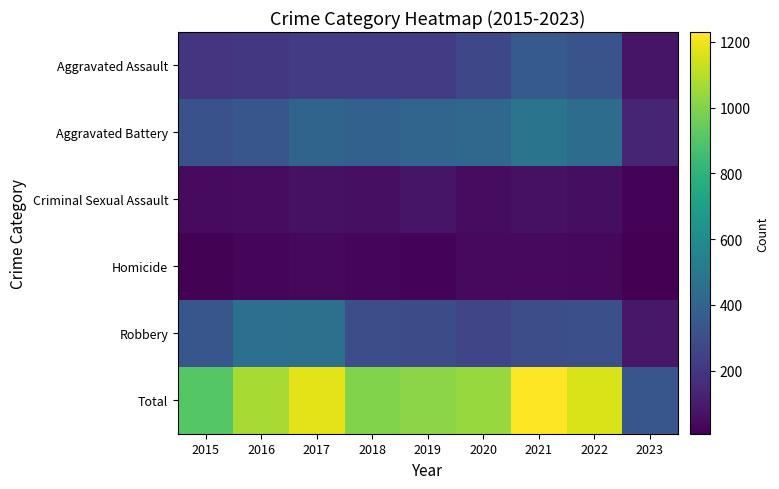

Which has a higher value, 2022 or 2018?

2022